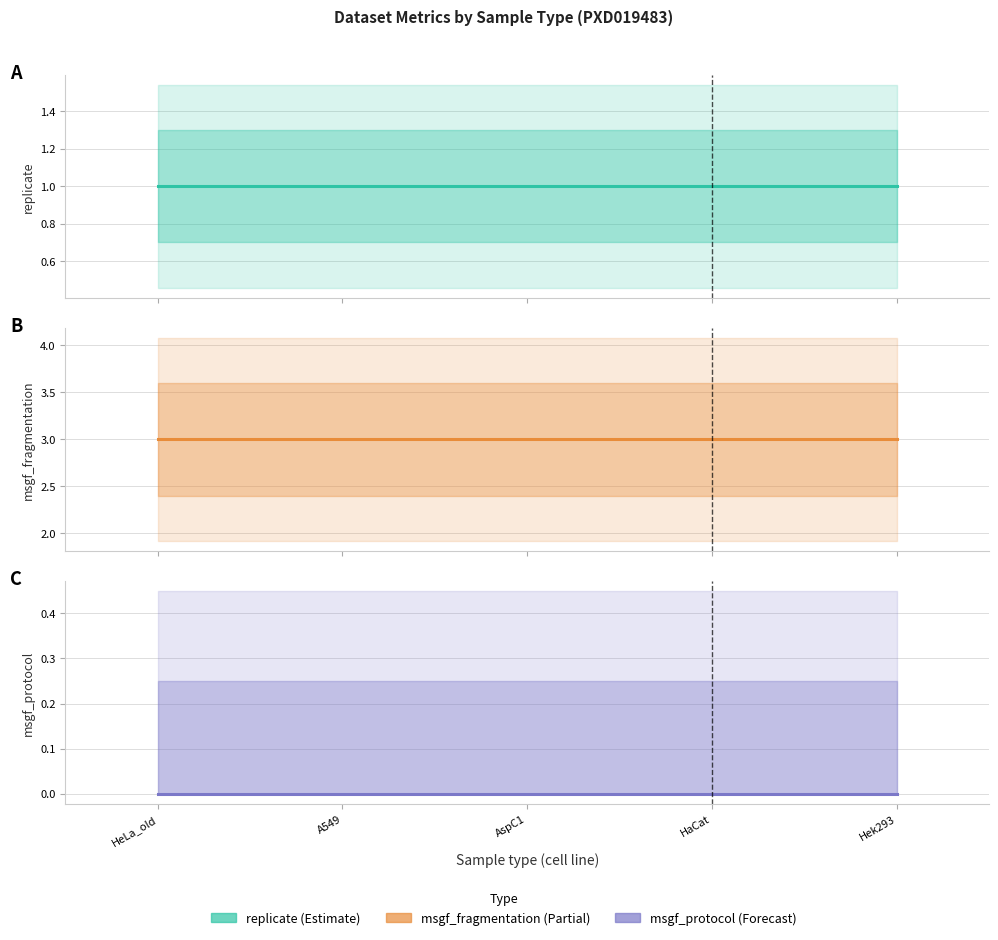

What are all the series names shown in the legend?

replicate, msgf_fragmentation, msgf_protocol